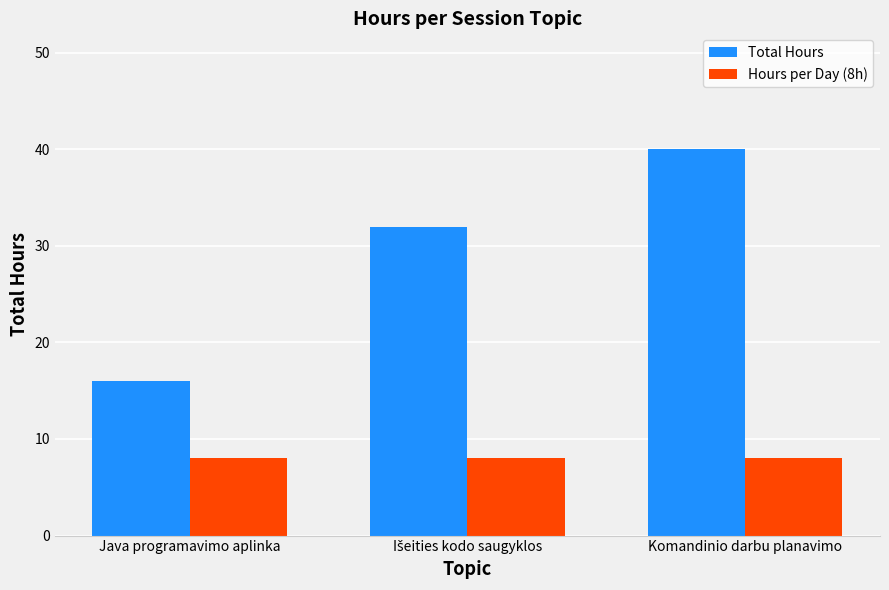

Is the value of Total Hours at Komandinio darbu planavimo greater than the value of Hours per Day (8h) at Java programavimo aplinka?

Yes